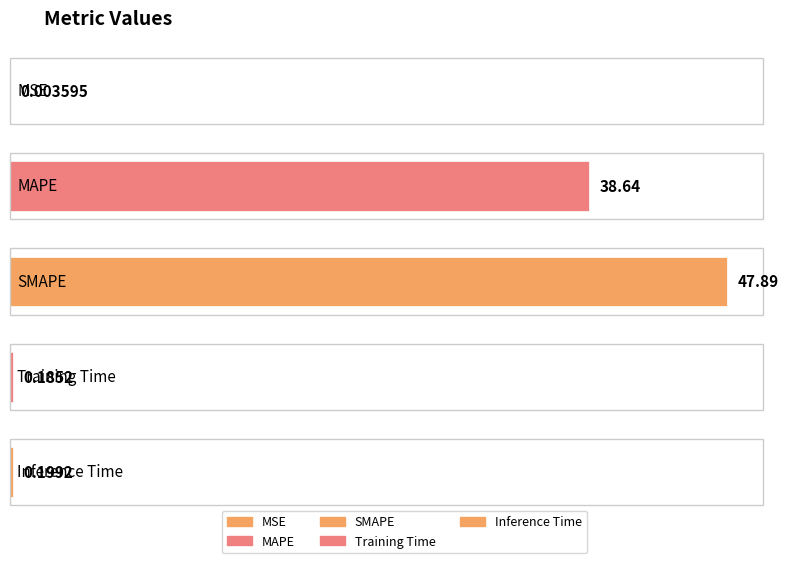

What is the label of the 1st bar from the left?

MSE